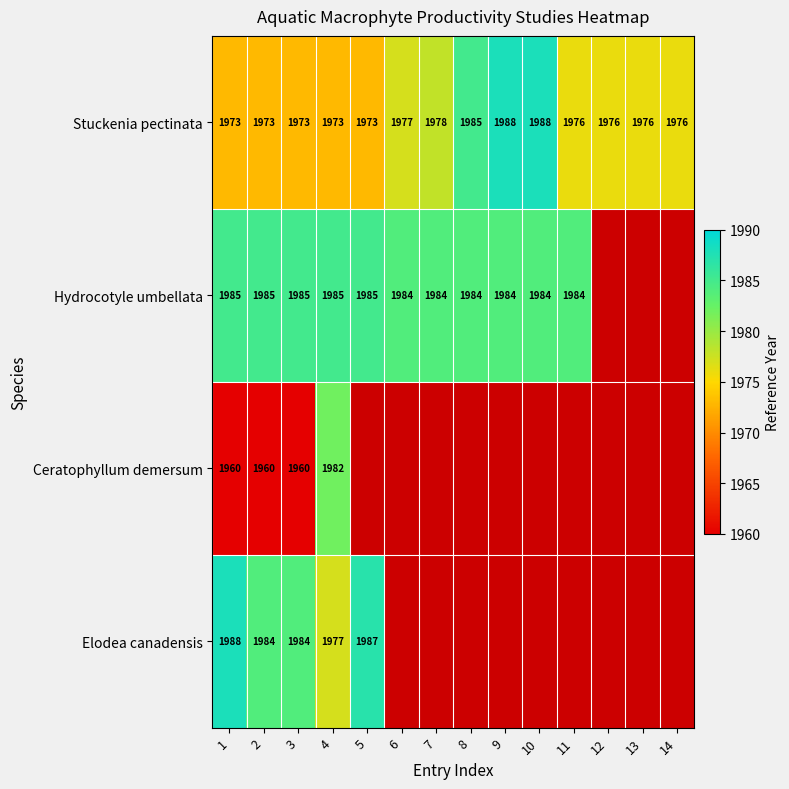

Where is Stuckenia pectinata nearest to the value 1980?

7